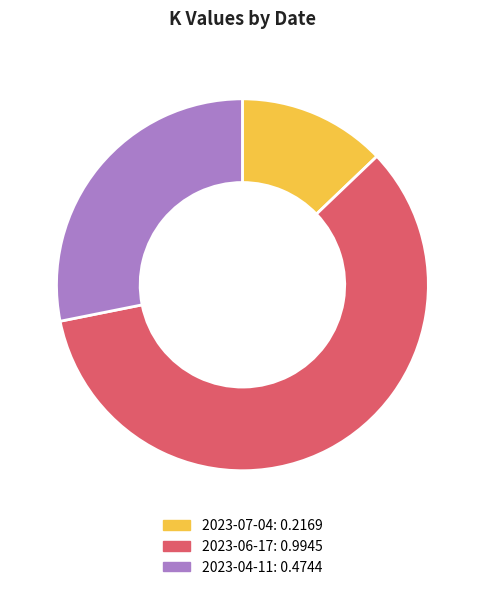

Count the number of slices in the pie.

3